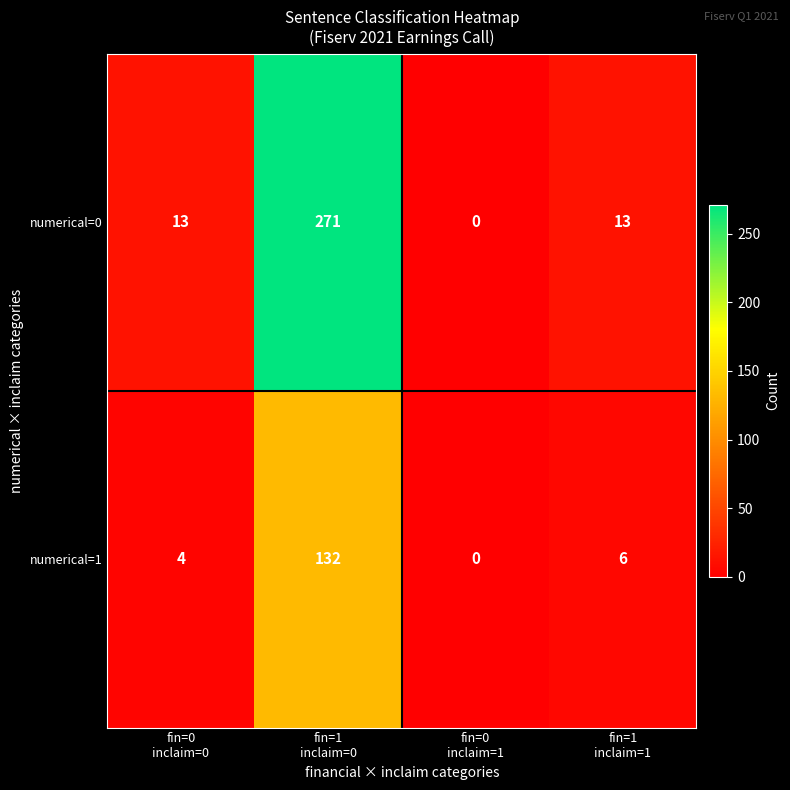

Rank the series by their average value, from lowest to highest.

numerical=1, numerical=0